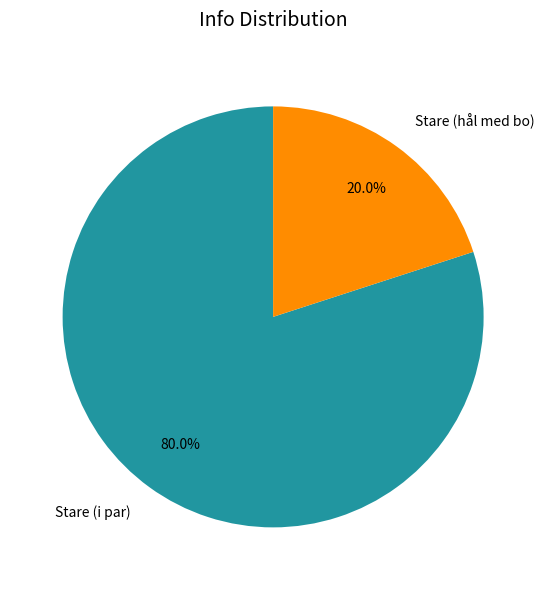

Which category has the smallest portion of the pie?

Stare (hål med bo)